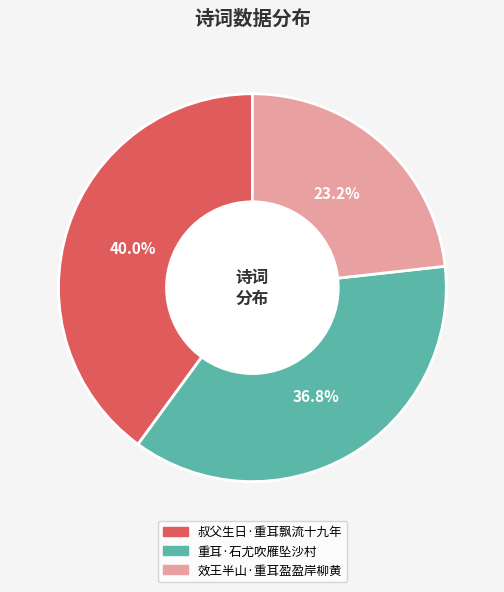

True or false: 重耳·石尤吹雁坠沙村 accounts for 37% of the total.

True